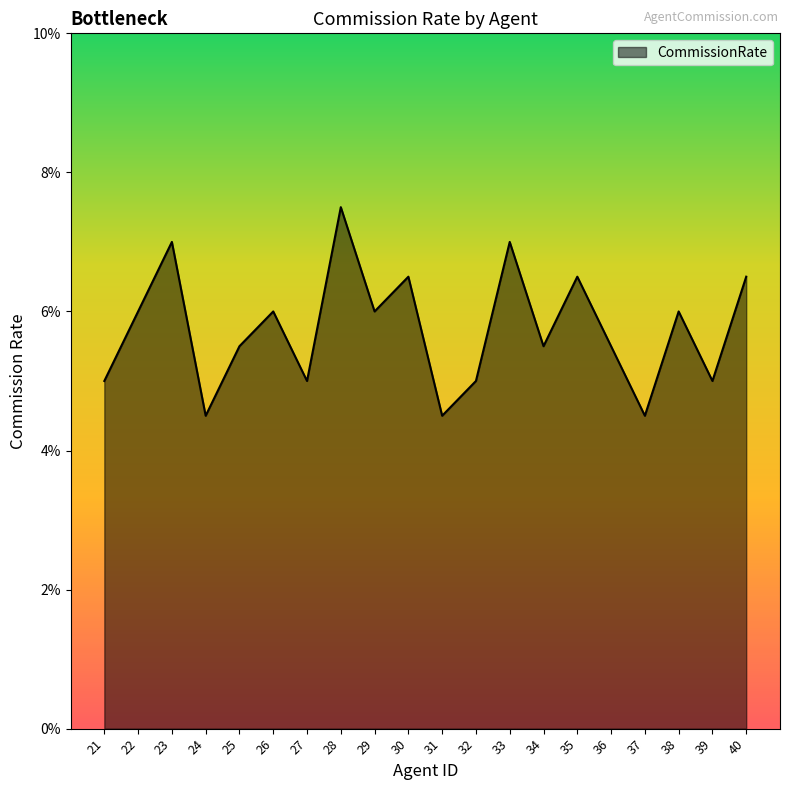

Where is the first local maximum?

23